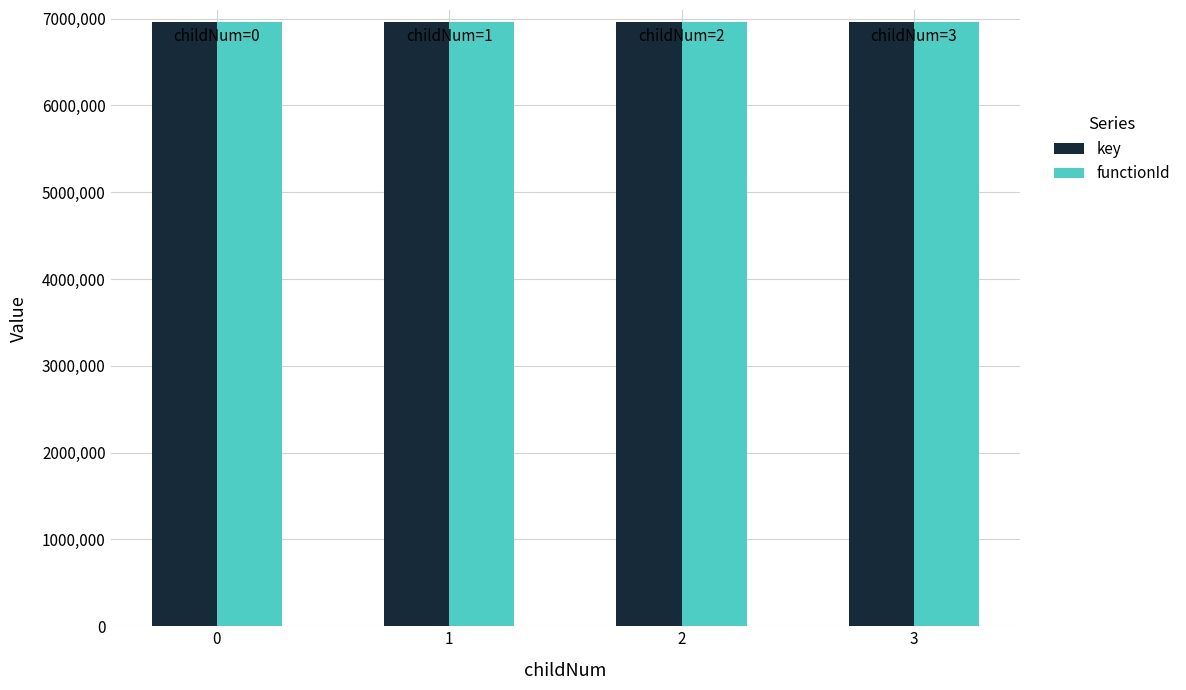

What is the minimum value shown in the chart?

6959310